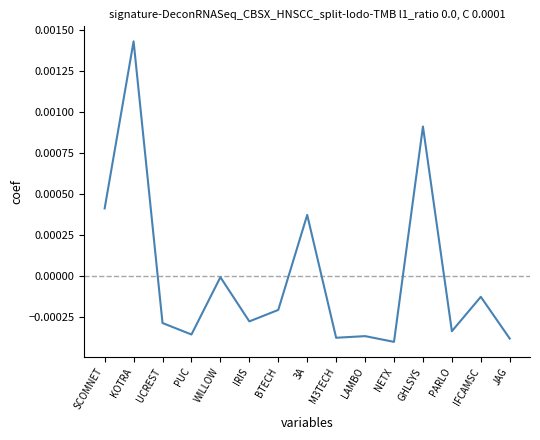

Is it true that the value at SCOMNET is 0.0?

True